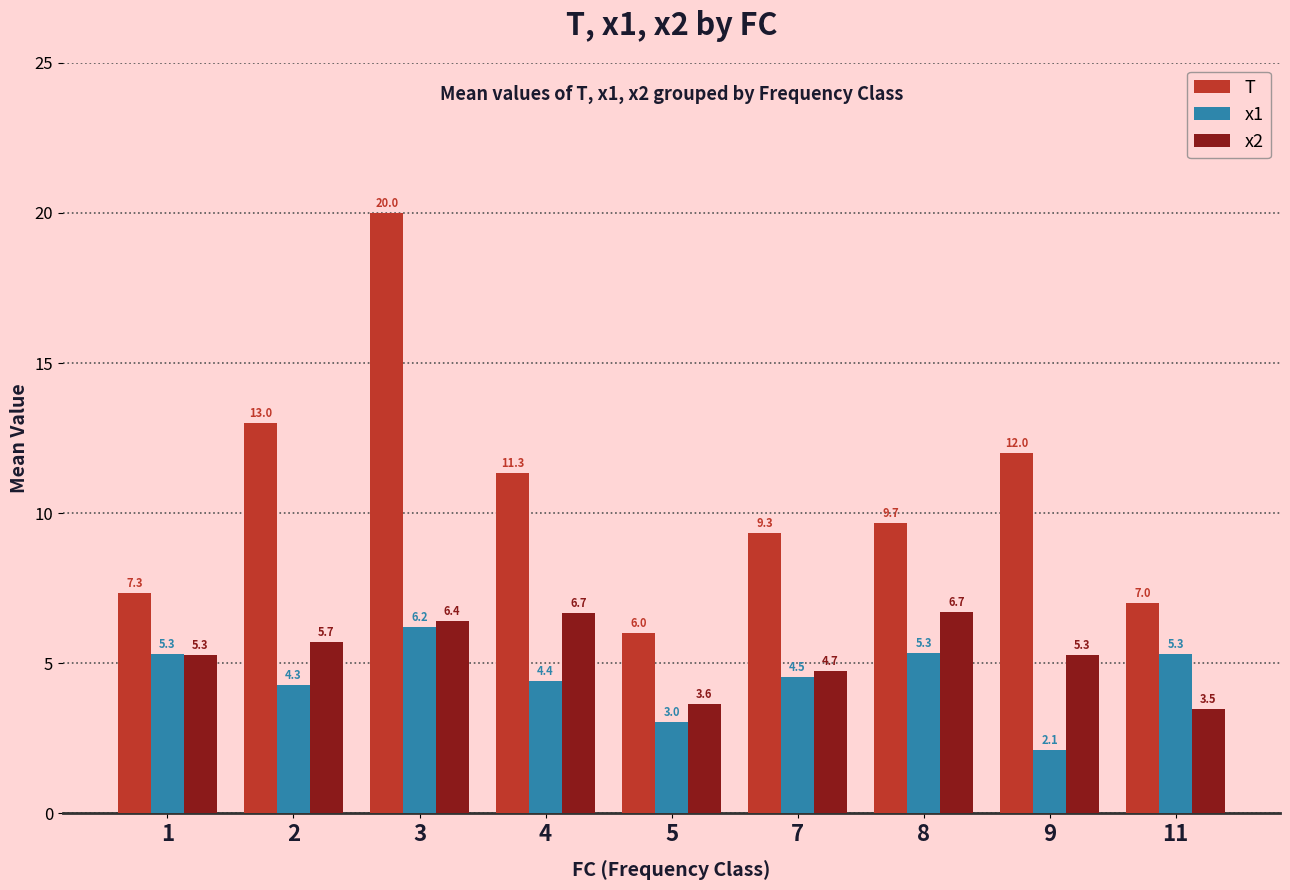

What is the highest value of the x1 series?

6.2